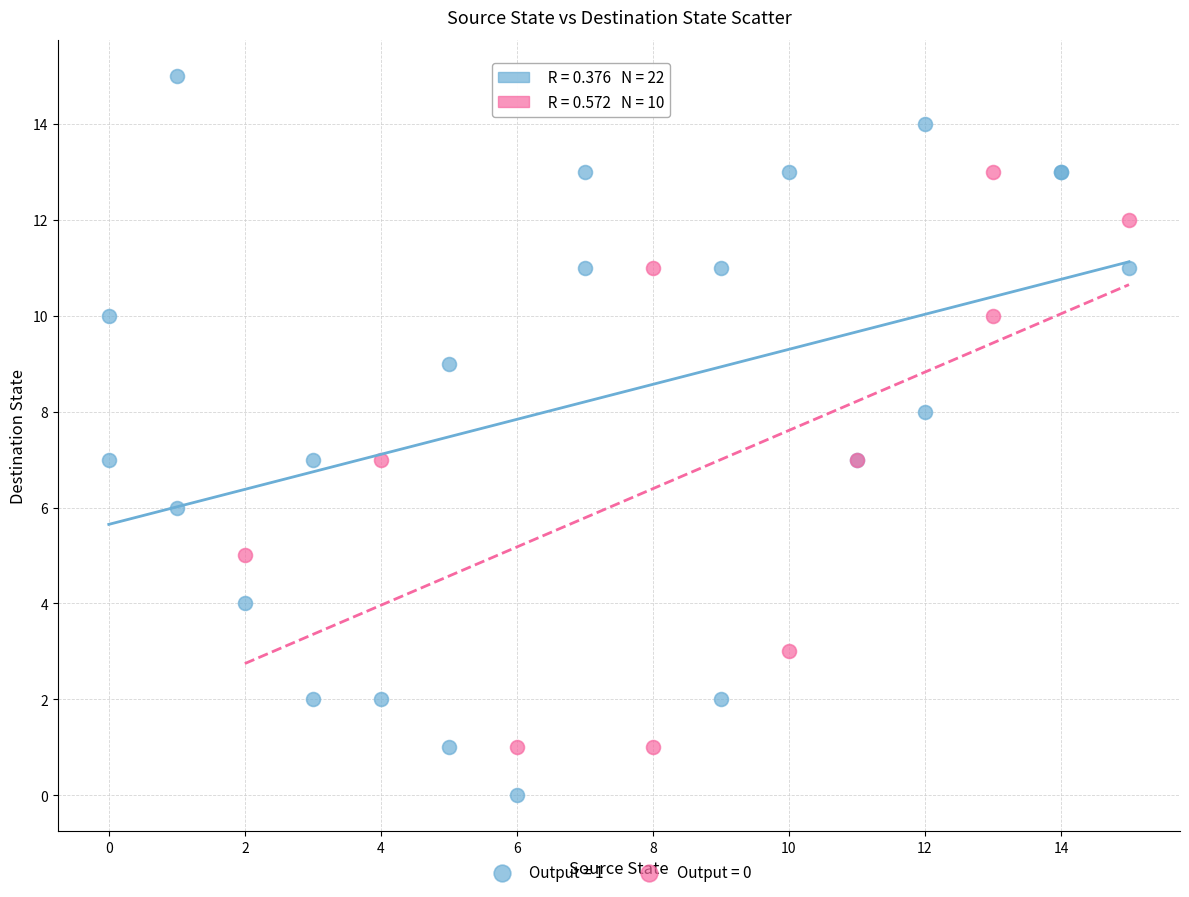

Which series contains the lowest Y value?

Output = 1